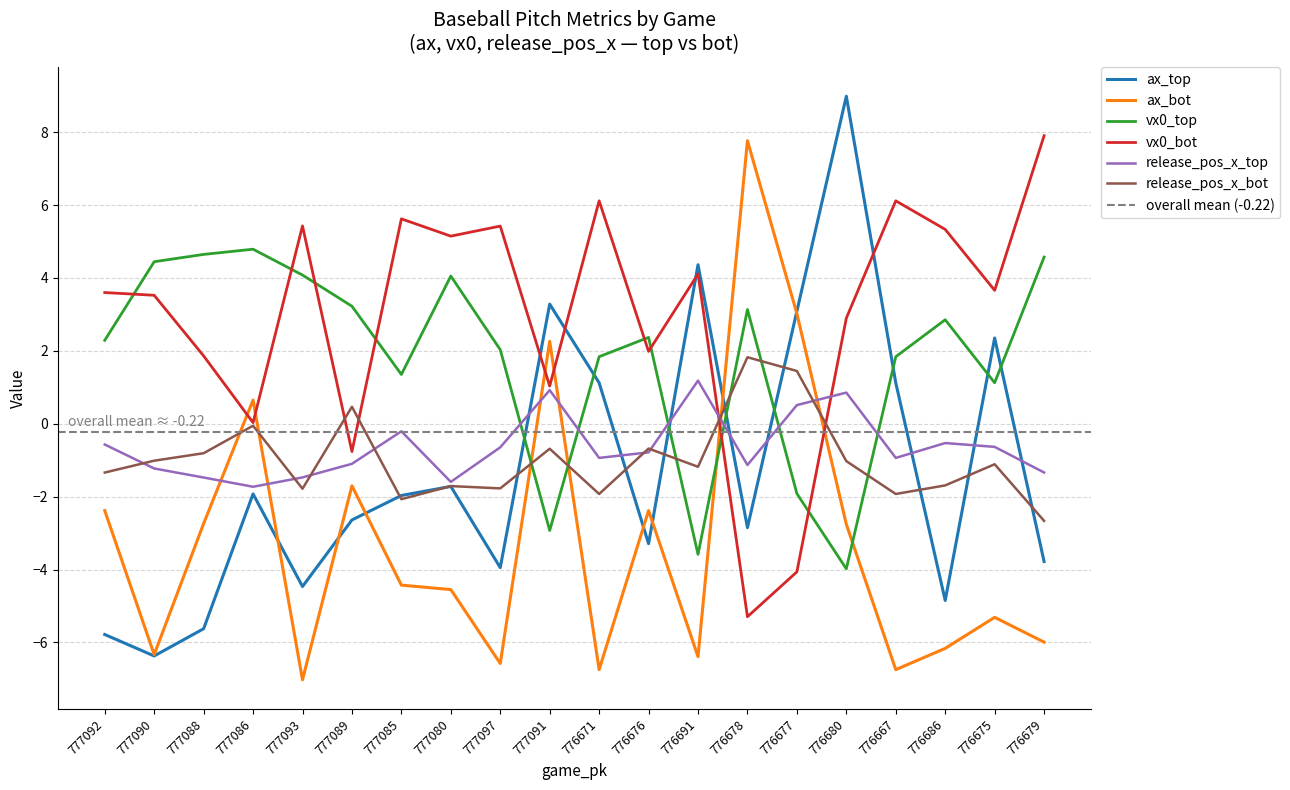

How many values in the release_pos_x_top series are below 0?

16